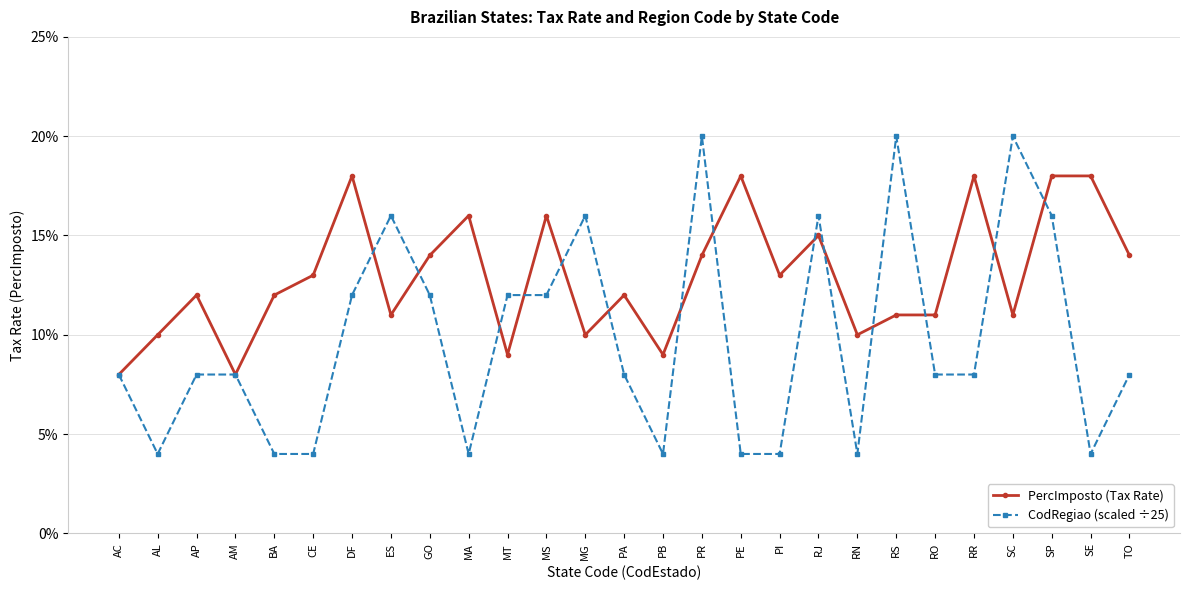

Where is the first local minimum for PercImposto (Tax Rate)?

AM